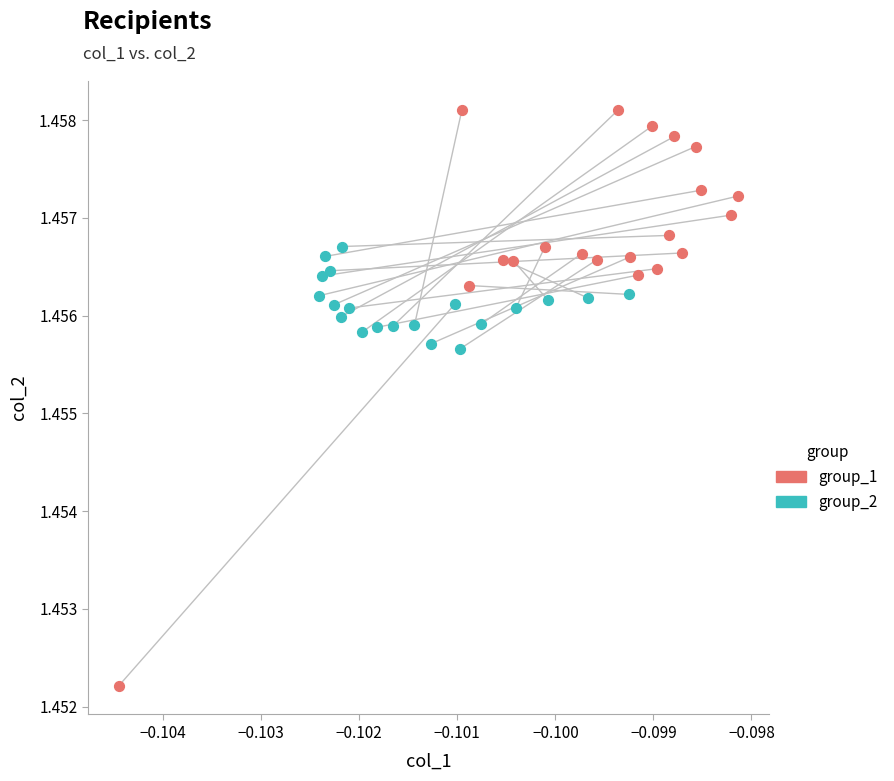

Which series contains the highest Y value?

group_1